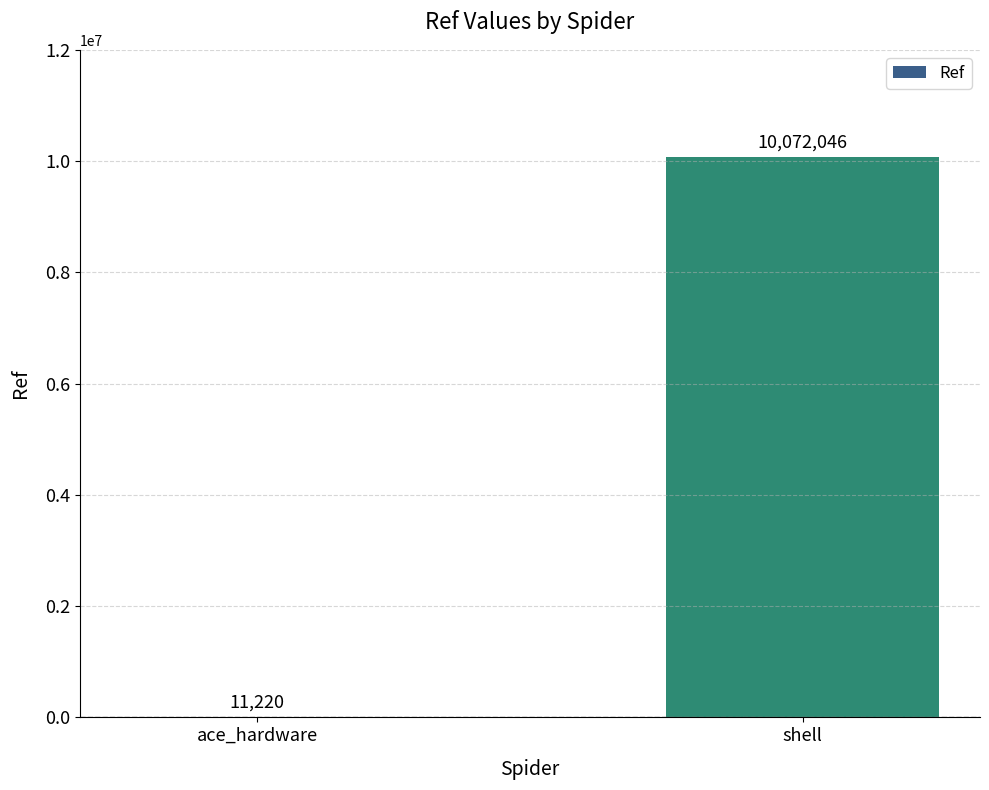

How many data points does each series have?

2